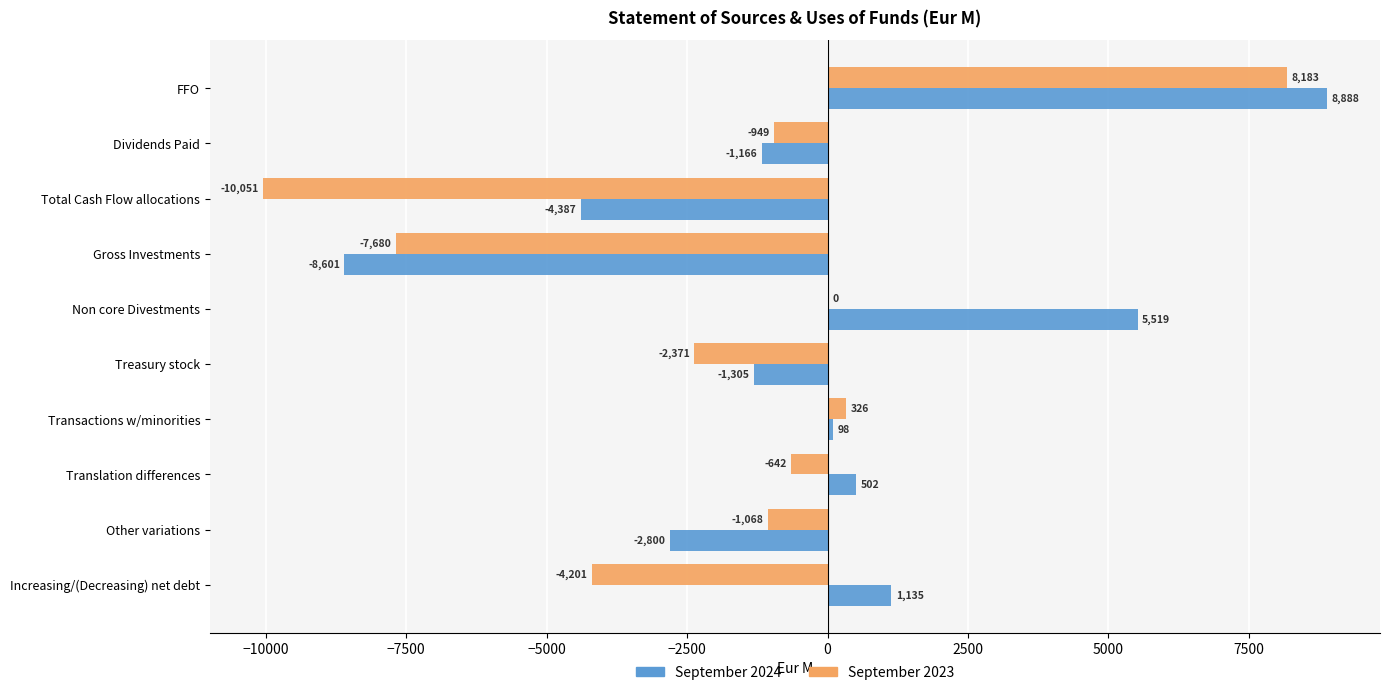

What is the maximum value for September 2023?

8183.4